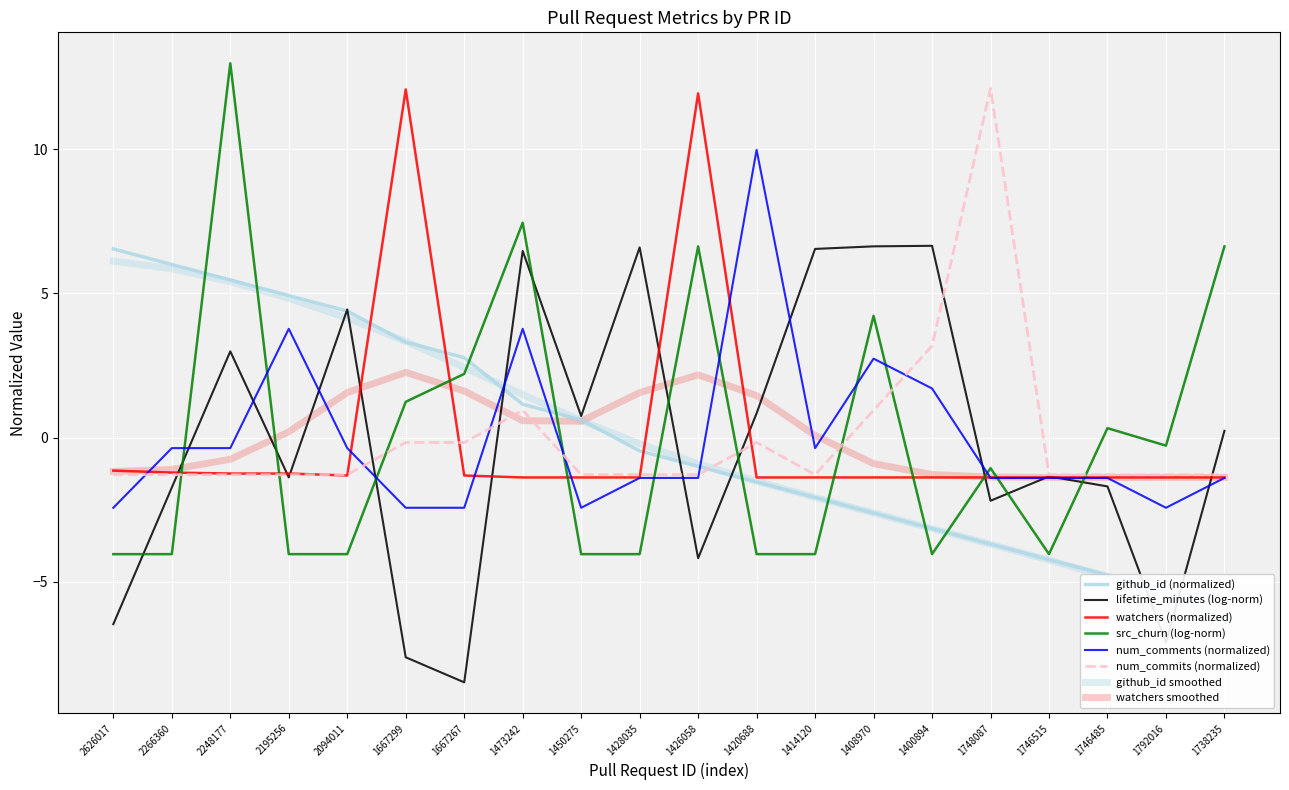

What is the label of the 1st point from the right?

1738235